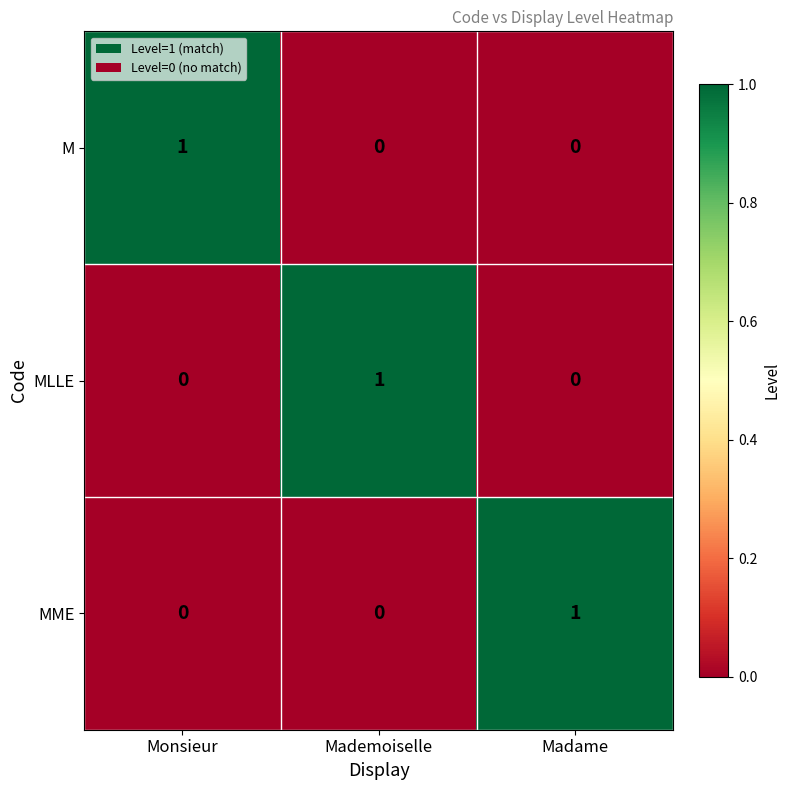

Is the value of MME at Madame greater than the value of MLLE at Monsieur?

Yes